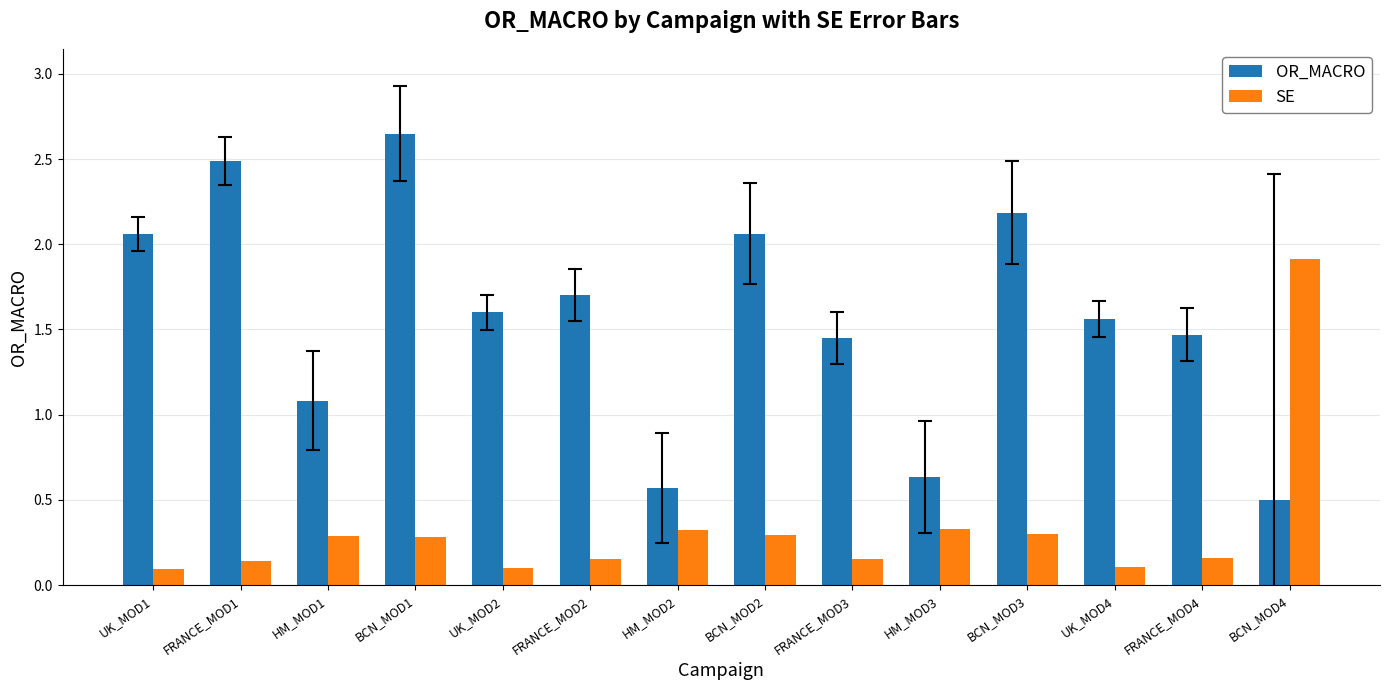

How many distinct data groups are displayed?

2